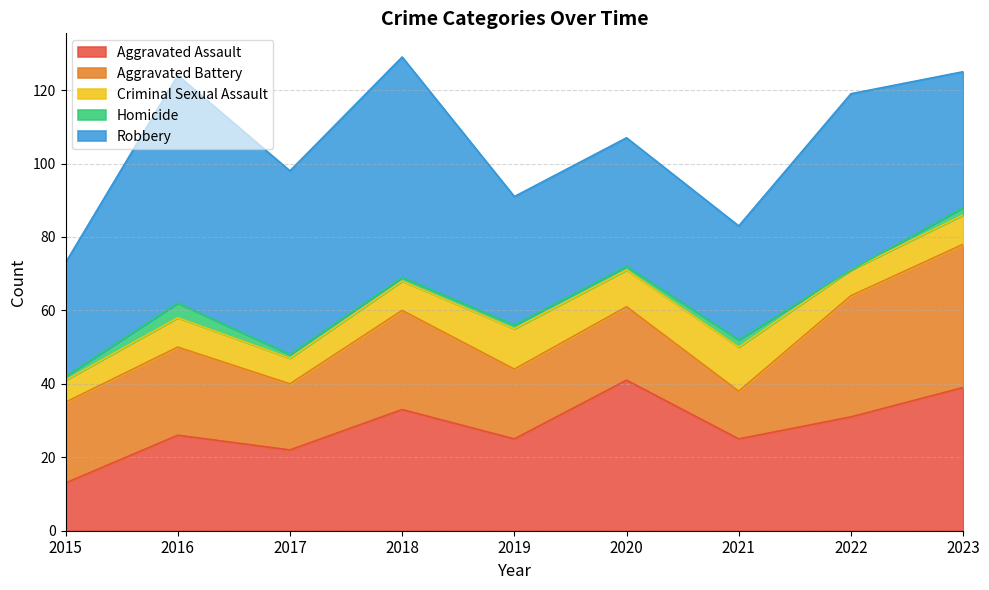

List the series in order of their peak value, lowest first.

Homicide, Criminal Sexual Assault, Aggravated Battery, Aggravated Assault, Robbery